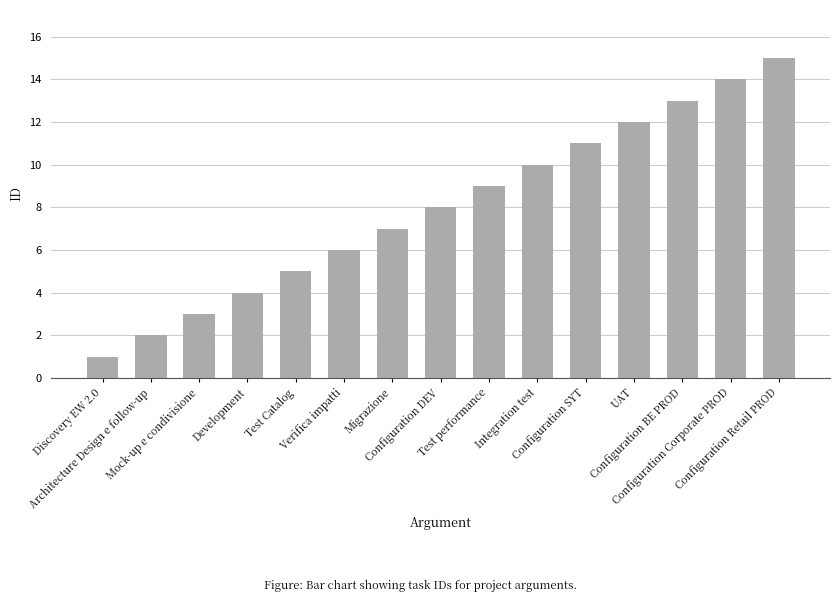

Rank the categories by value from highest to lowest.

Configuration Retail PROD, Configuration Corporate PROD, Configuration BE PROD, UAT, Configuration SYT, Integration test, Test performance, Configuration DEV, Migrazione, Verifica impatti, Test Catalog, Development, Mock-up e condivisione, Architecture Design e follow-up, Discovery EW 2.0